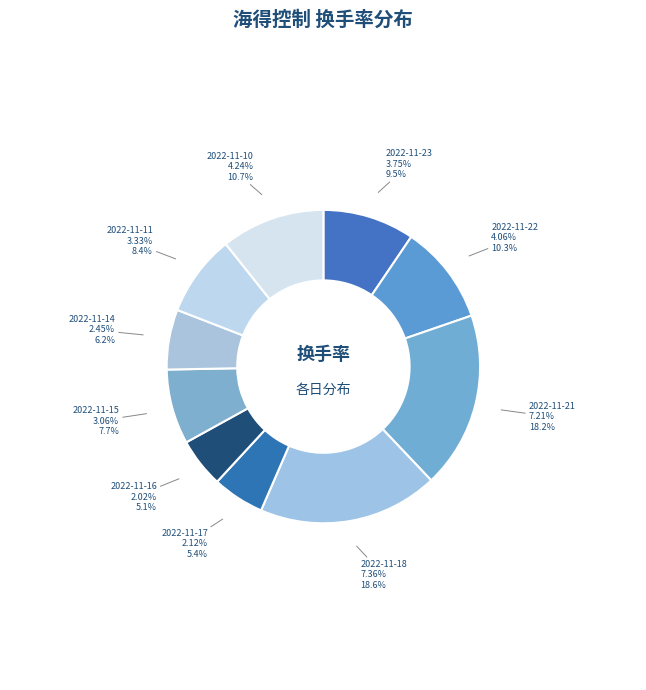

To the nearest percent, what is the difference between the 2022-11-14 and 2022-11-22 slice percentages?

4%